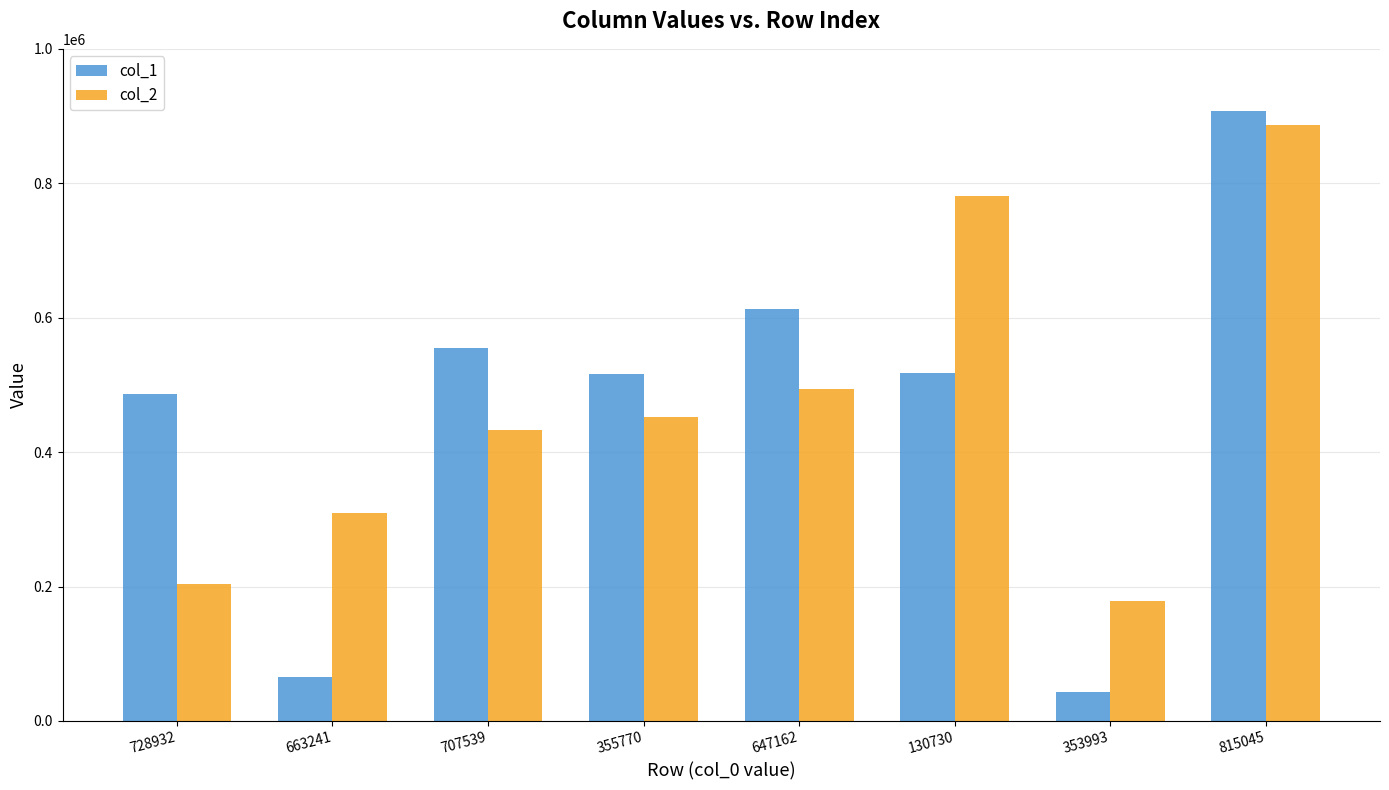

Is the value of col_2 at 815045 greater than the value of col_1 at 353993?

Yes